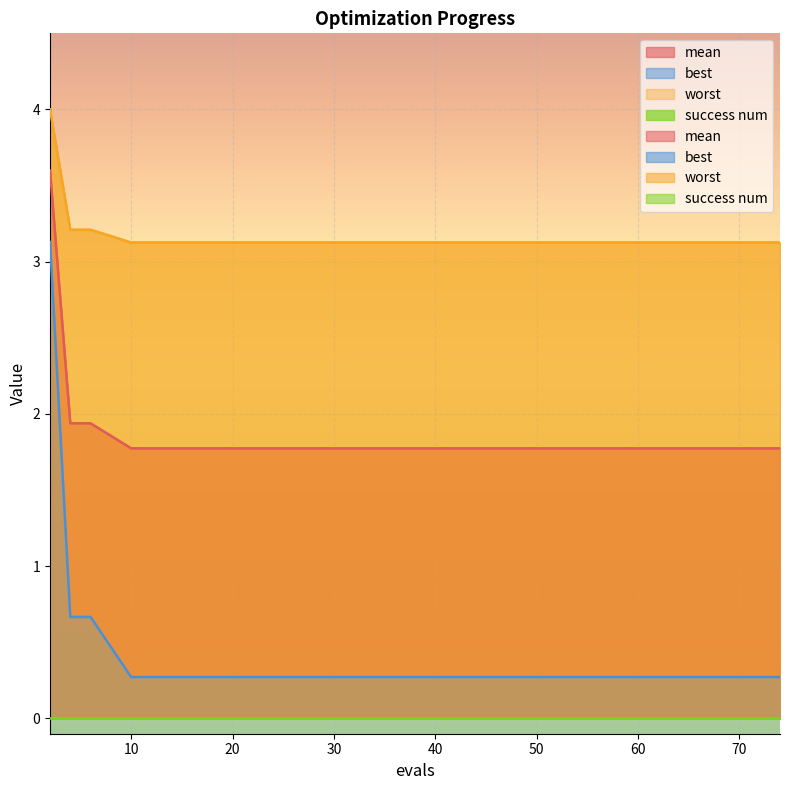

Between 6 and 62, which series saw the biggest shift?

best